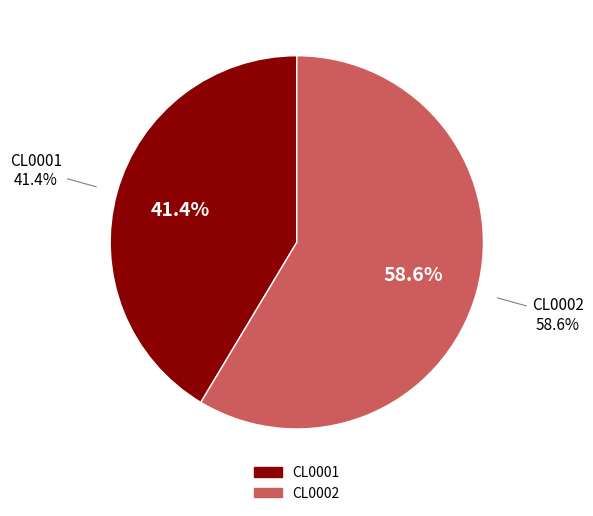

To the nearest percent, what portion does CL0002 represent?

59%